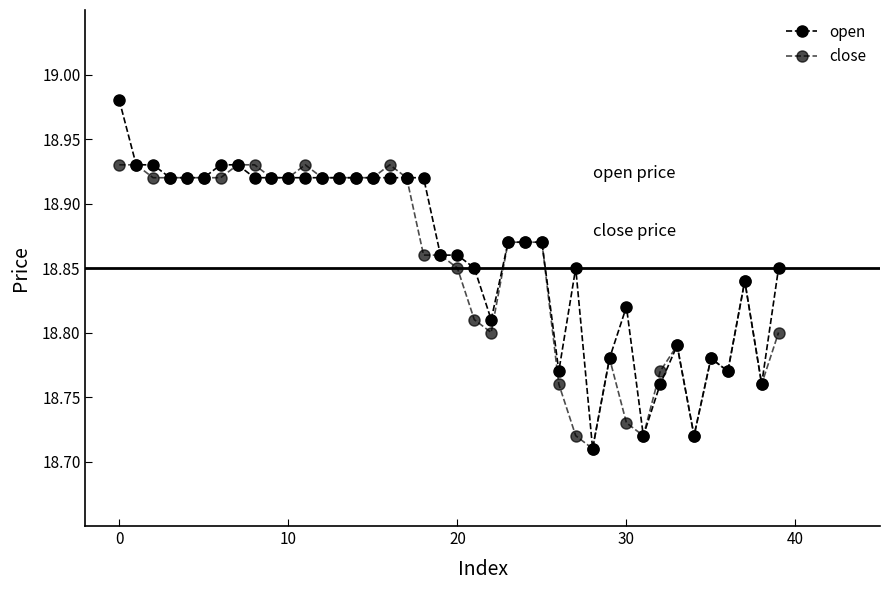

At which label is close closest to 18?

28